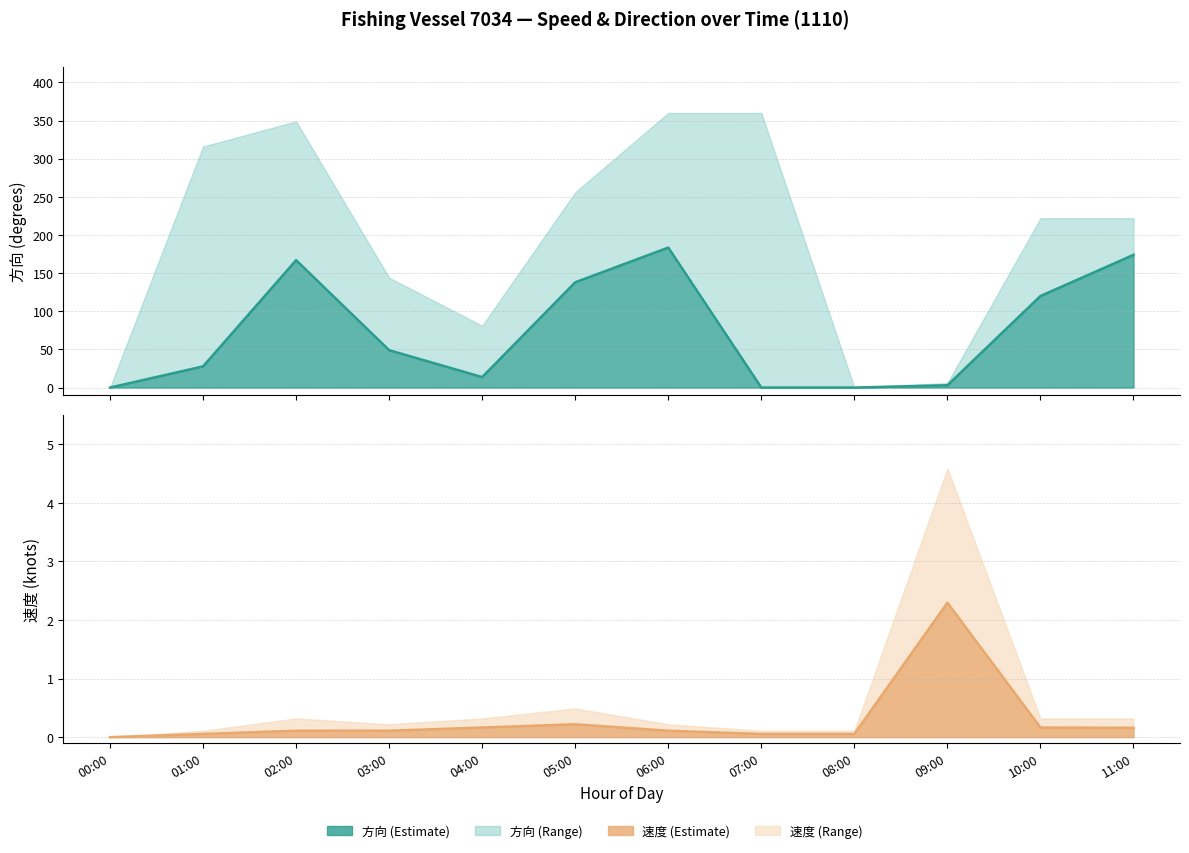

Reading left to right, list all the values displayed in this chart.

方向 midpoint: 00:00=0.0	01:00=27.8	02:00=167.0	03:00=49.0	04:00=13.8	05:00=138.0	06:00=183.5	07:00=0.0	08:00=0.0	09:00=3.0	10:00=120.0	11:00=174.0
速度 midpoint: 00:00=0.0	01:00=0.1	02:00=0.1	03:00=0.1	04:00=0.2	05:00=0.2	06:00=0.1	07:00=0.1	08:00=0.1	09:00=2.3	10:00=0.2	11:00=0.2